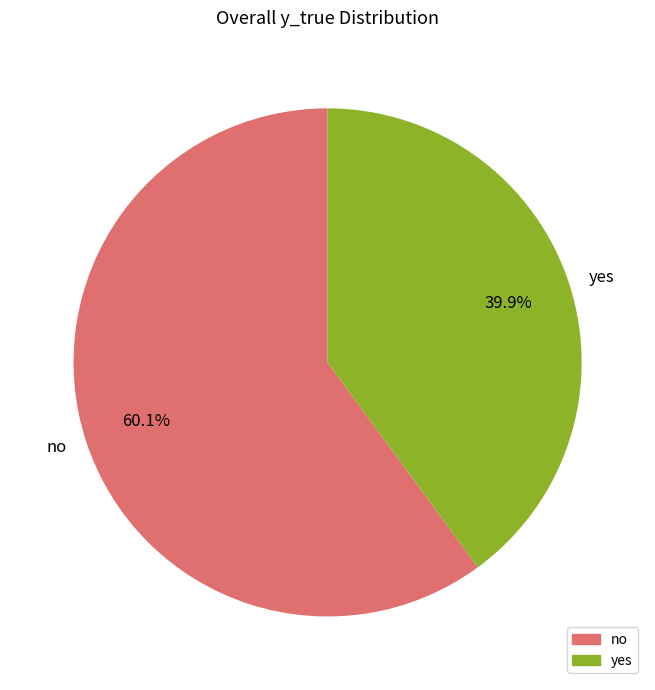

Which category accounts for the majority?

no